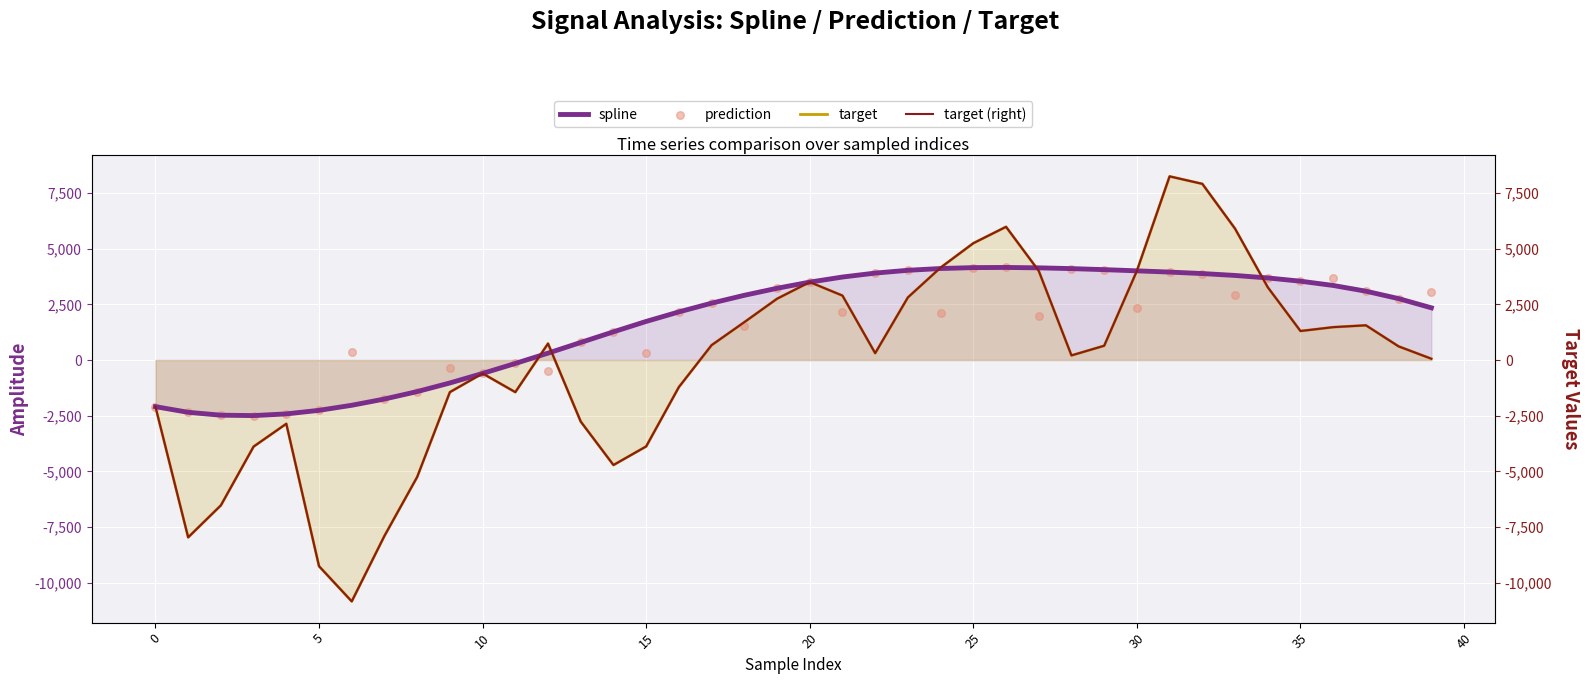

Which series has the largest total across all categories?

spline